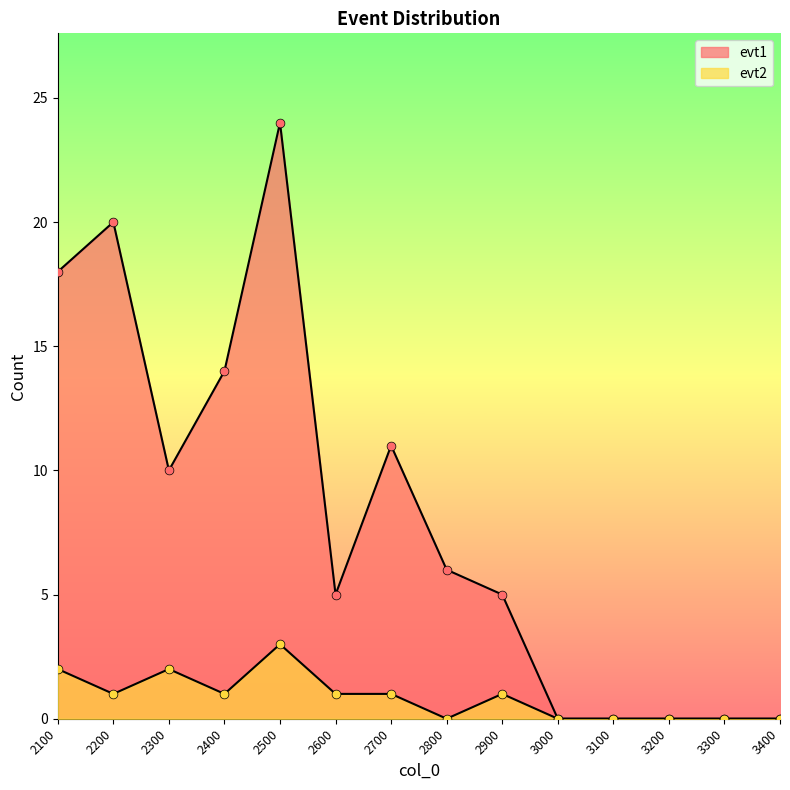

At how many categories does at least one series exceed 20?

1